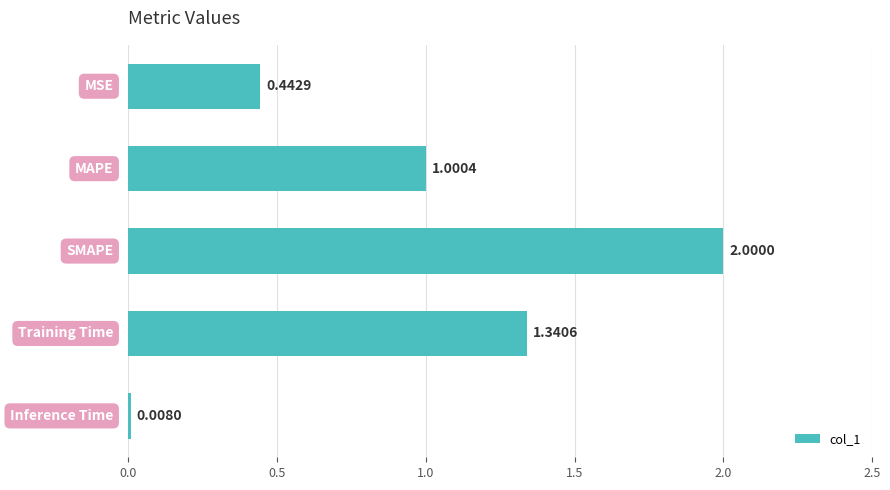

How many bars are there in total?

5